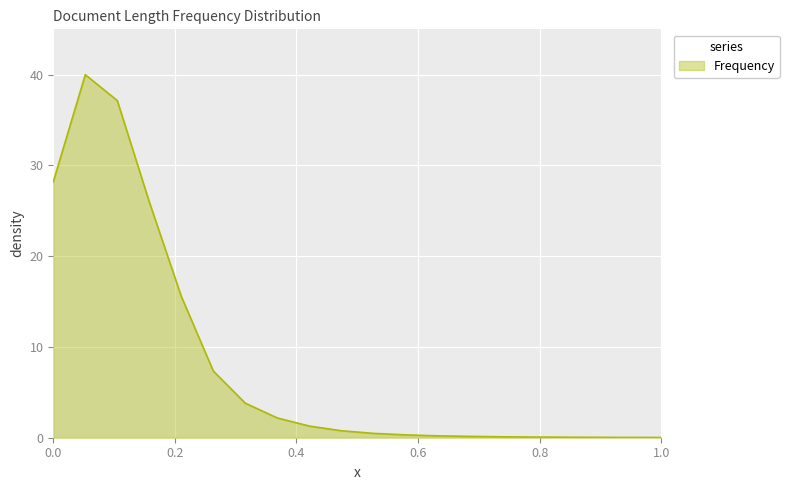

What is the greatest value displayed?

40.0